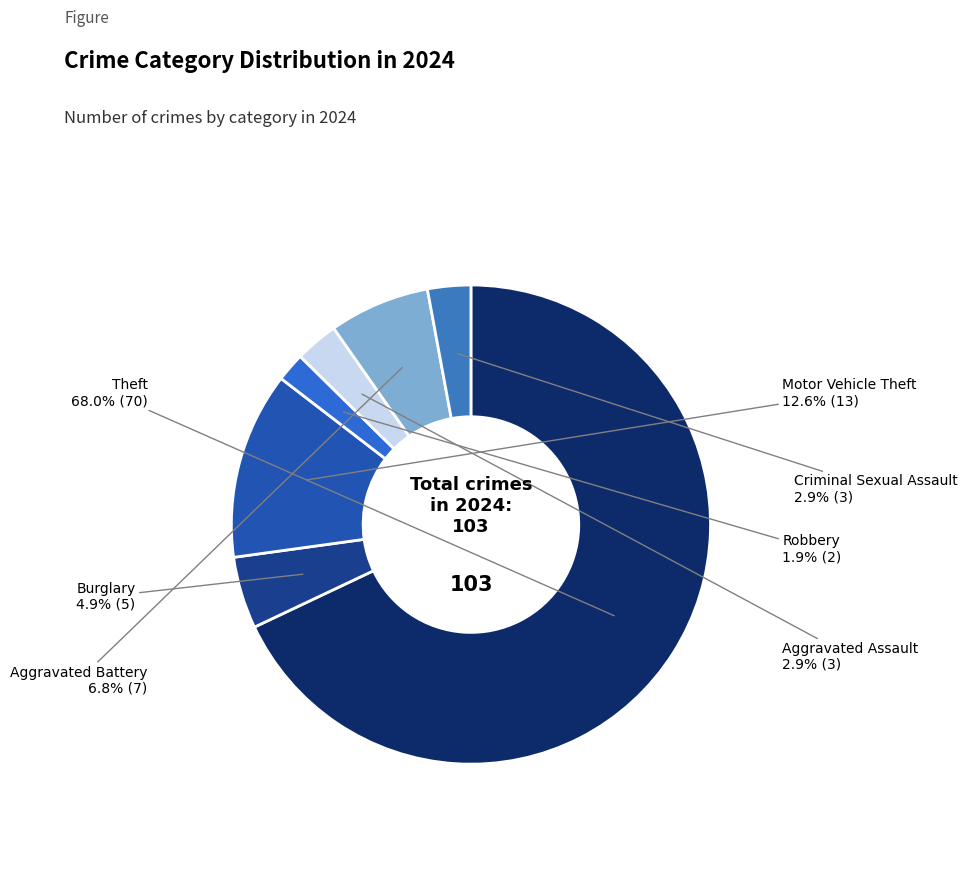

What is the ratio of the value at Aggravated Assault to the value at Burglary?

0.6